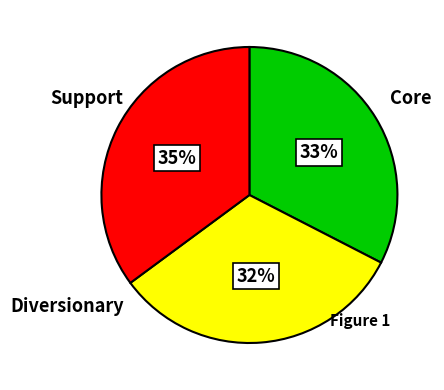

Does any single category account for the majority?

No